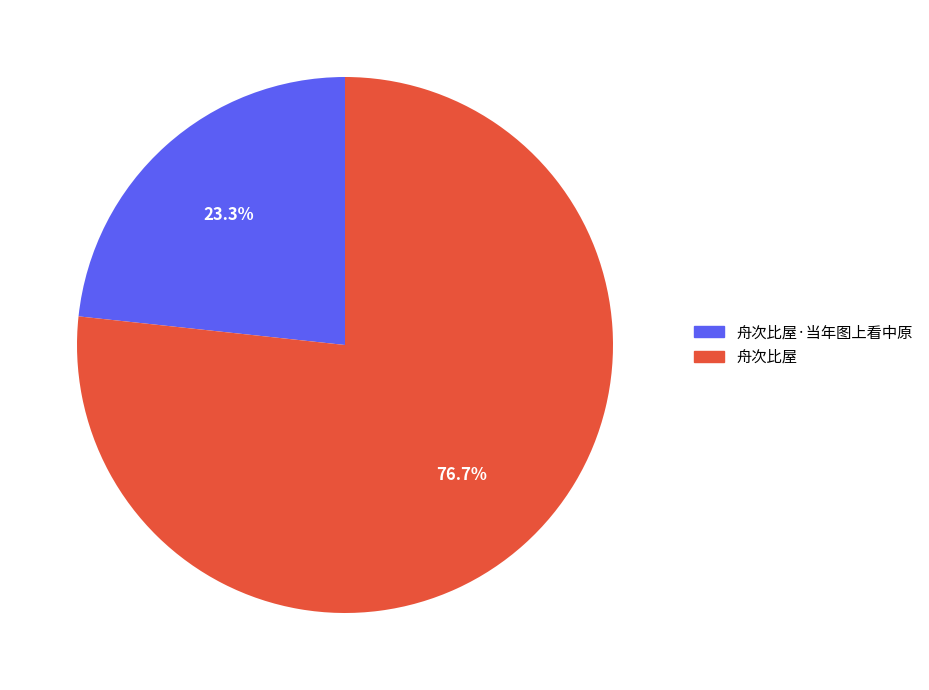

Is there a majority slice in this chart?

Yes